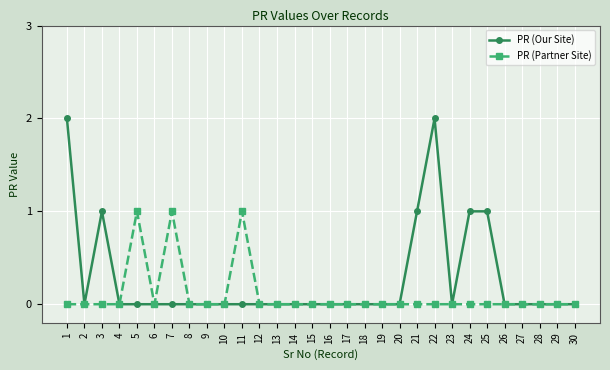

Rank the series by their maximum value, from highest to lowest.

PR (Our Site), PR (Partner Site)